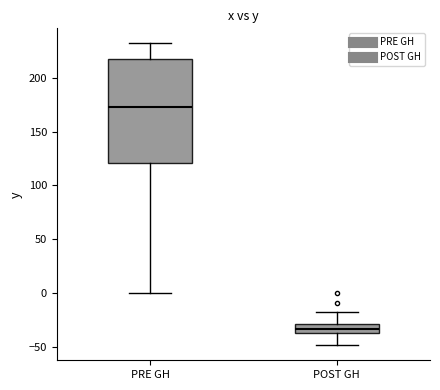

Which box is the tallest, from its lower edge to its upper edge?

PRE GH